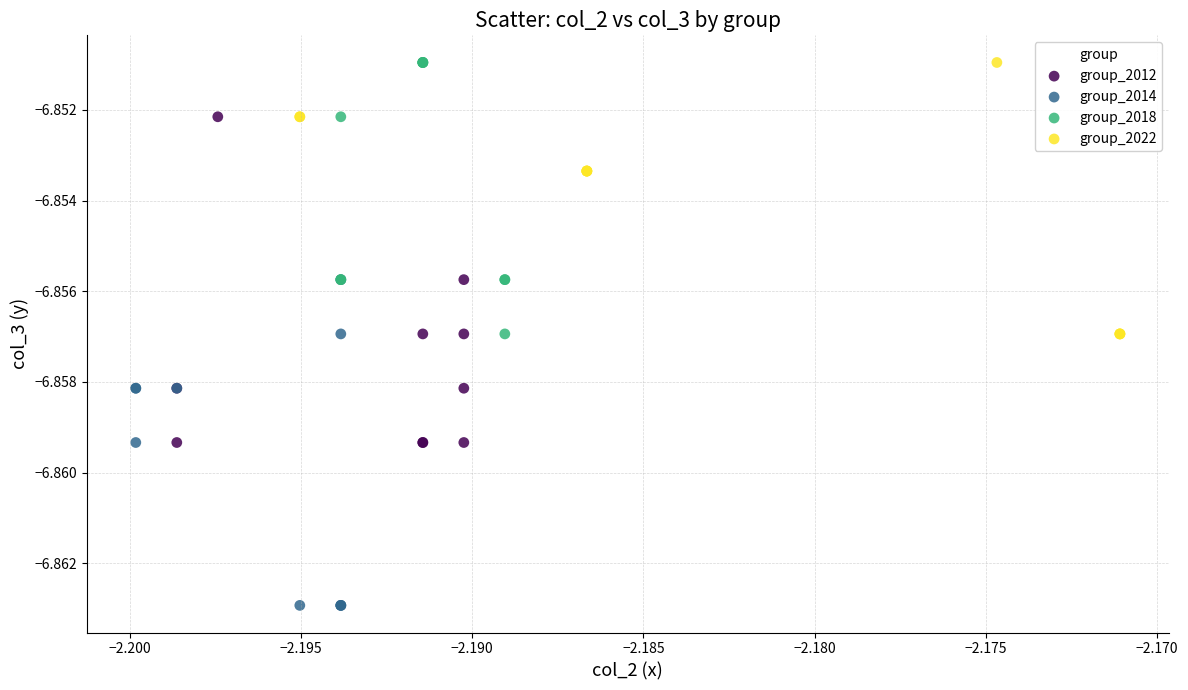

Which series contains the lowest Y value?

group_2014